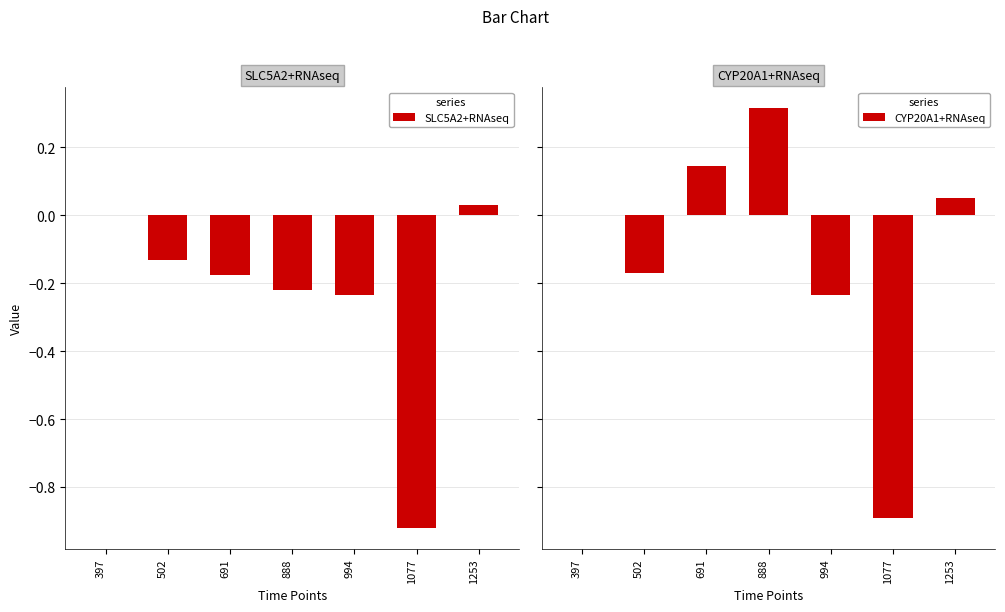

At how many categories does at least one series exceed 0?

3